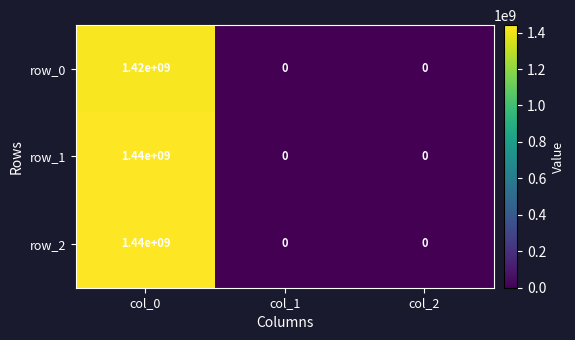

How many row_2 values are between 0 and 1440000000?

3